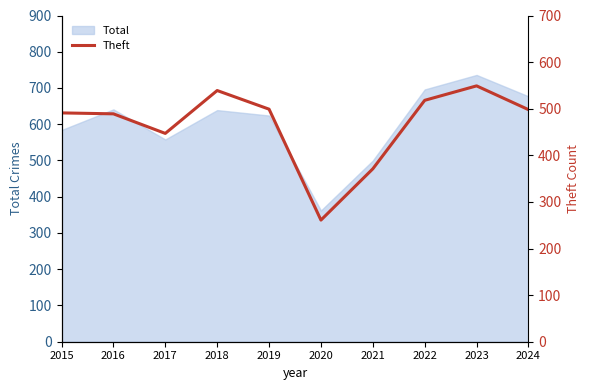

Approximately how many times larger is the value at 2020 compared to 2023?

0.5